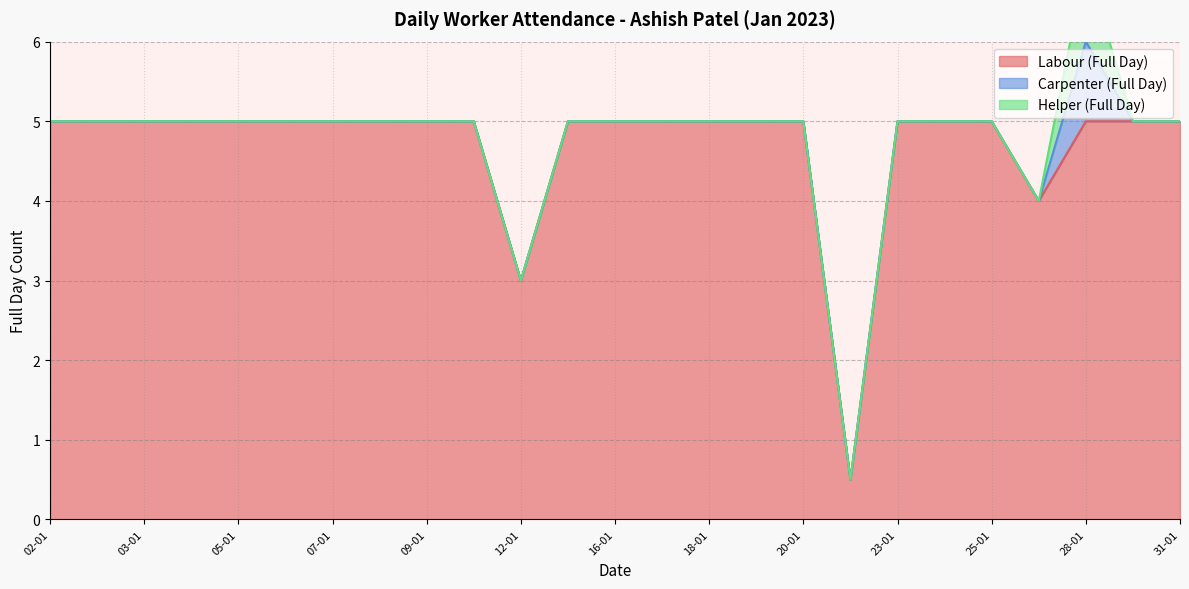

Reading left to right, list all the values displayed in this chart.

Labour (Full Day): 5.0	5.0	5.0	5.0	5.0	5.0	5.0	5.0	5.0	5.0	3.0	5.0	5.0	5.0	5.0	5.0	5.0	0.5	5.0	5.0	5.0	4.0	5.0	5.0	5.0
Carpenter (Full Day): 0.0	0.0	0.0	0.0	0.0	0.0	0.0	0.0	0.0	0.0	0.0	0.0	0.0	0.0	0.0	0.0	0.0	0.0	0.0	0.0	0.0	0.0	1.0	0.0	0.0
Helper (Full Day): 0.0	0.0	0.0	0.0	0.0	0.0	0.0	0.0	0.0	0.0	0.0	0.0	0.0	0.0	0.0	0.0	0.0	0.0	0.0	0.0	0.0	0.0	1.0	0.0	0.0